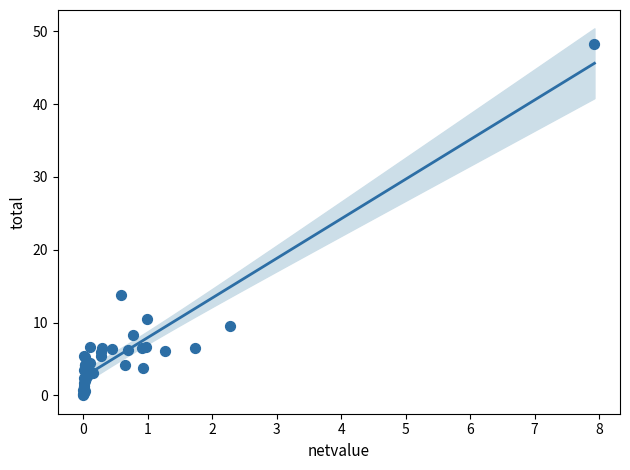

What Y value in the scatter plot is closest to 24?

13.8